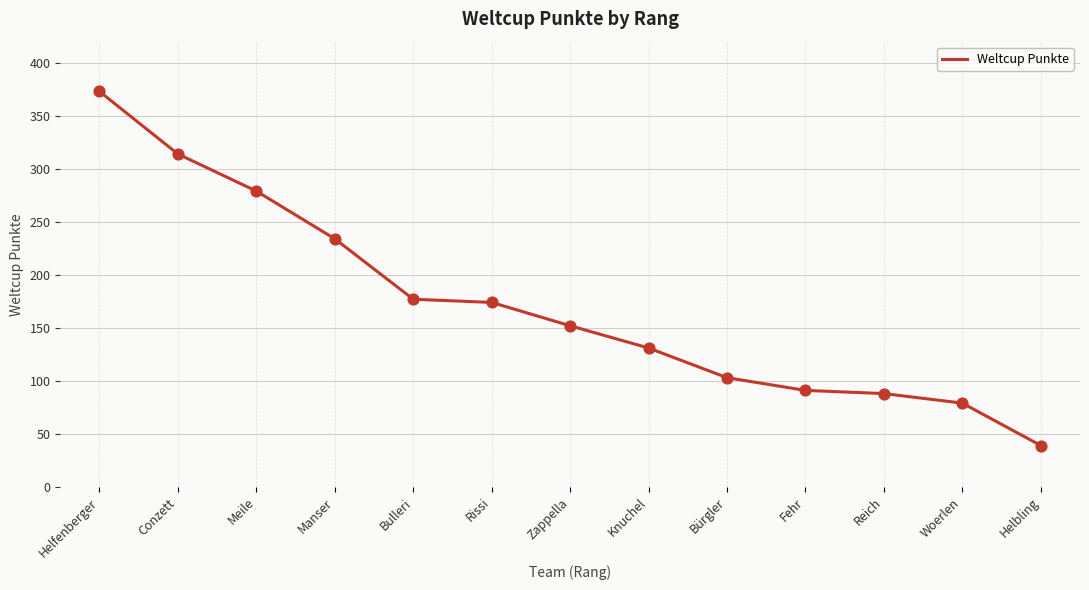

Approximately how many times larger is the value at Manser compared to Helfenberger?

0.6